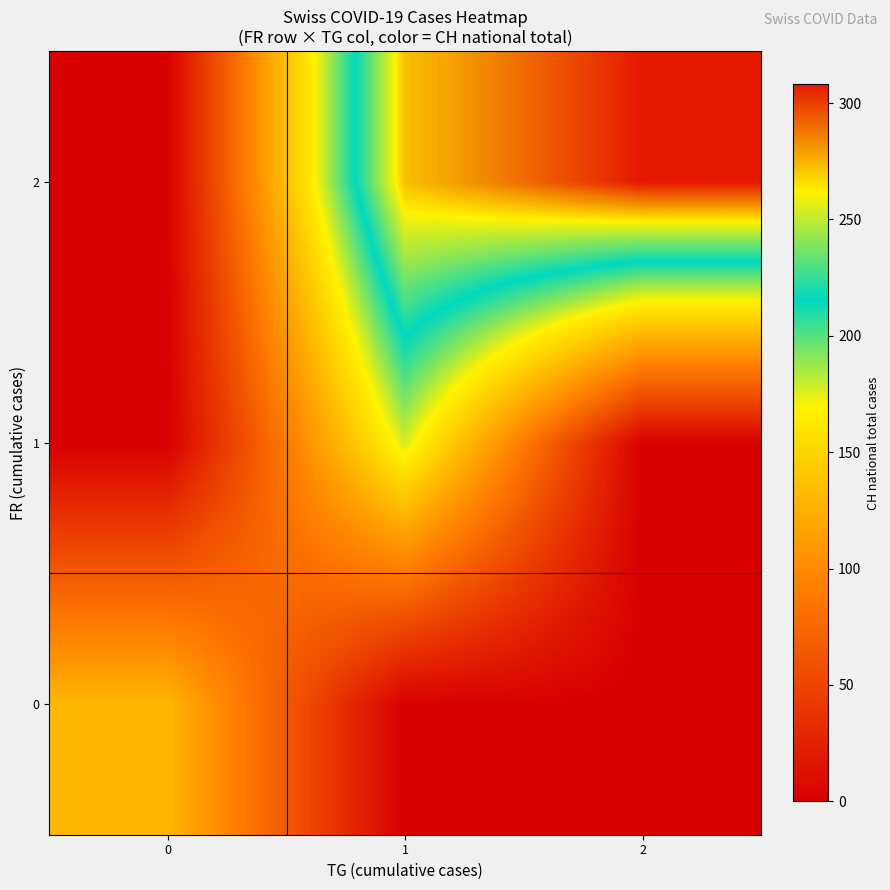

What is the difference between the highest and lowest values at 2?

308